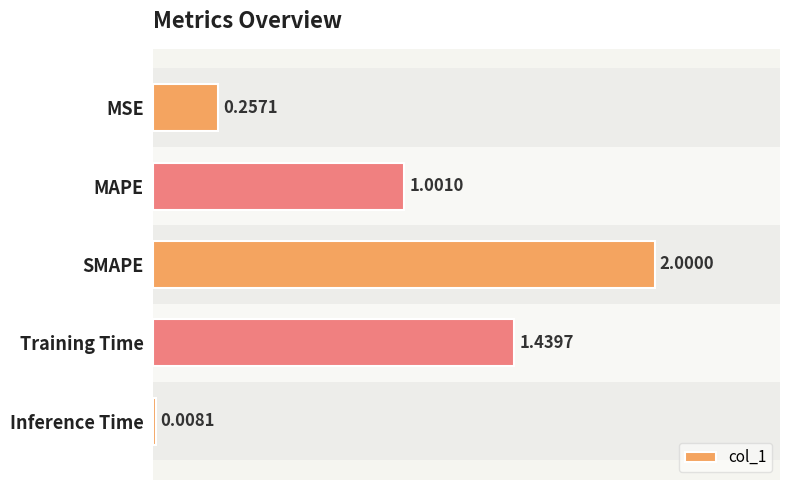

What is the average value?

0.9